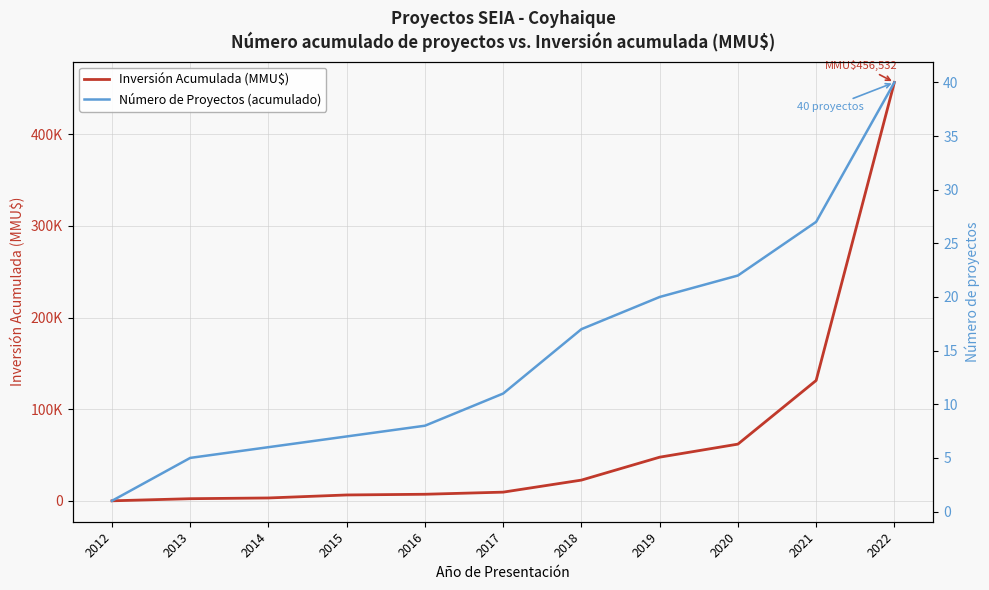

True or false: Número de Proyectos (acumulado) and Inversión Acumulada (MMU$) intersect in this chart.

False